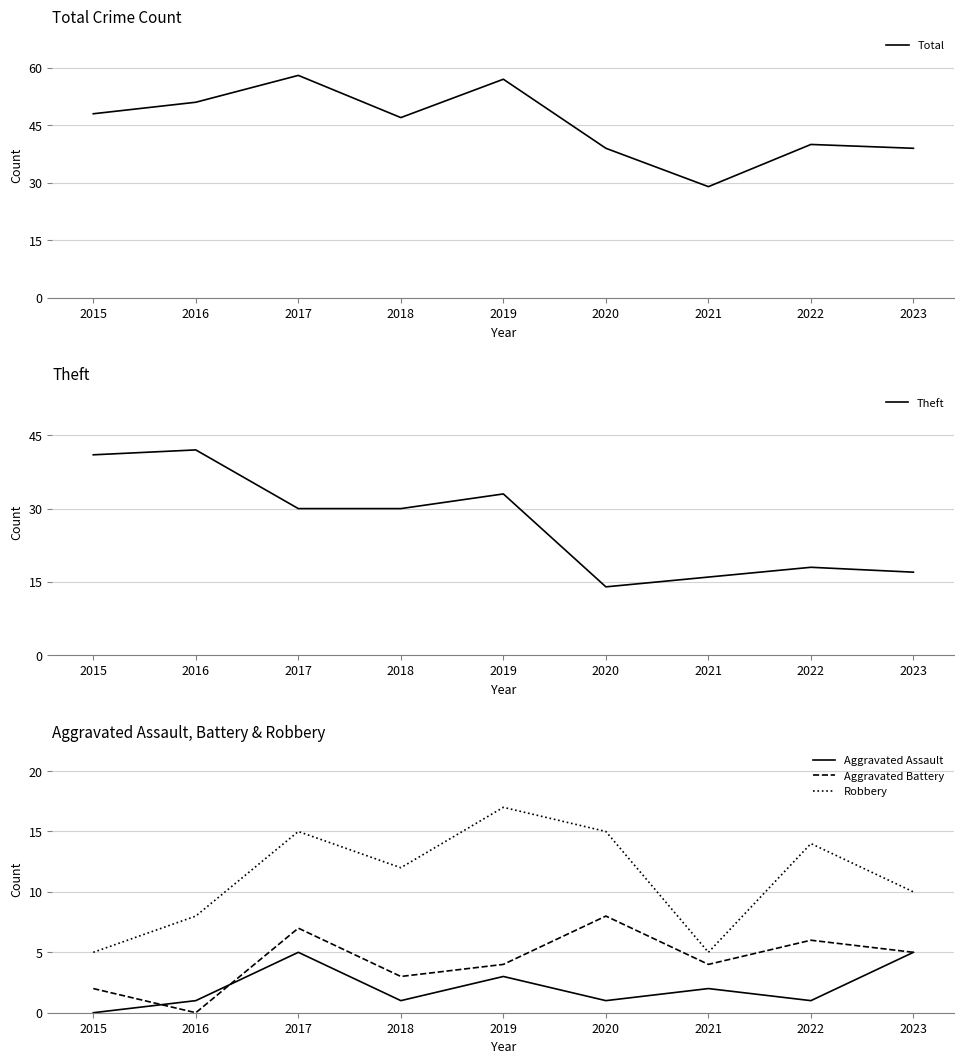

How many values in the Aggravated Assault series are below 1?

1